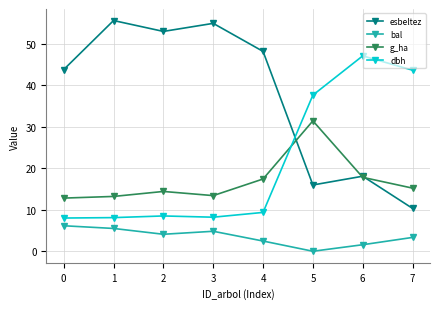

At which label is dbh closest to 27?

5